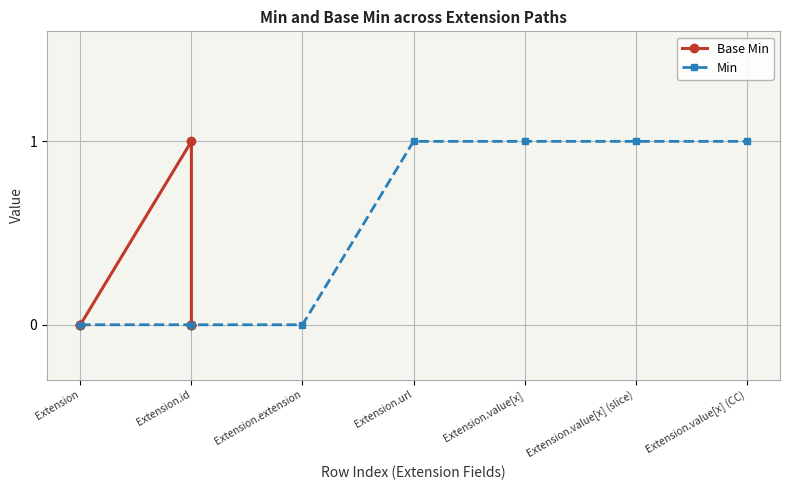

The value of Min at Extension.id is 1. True or false?

False